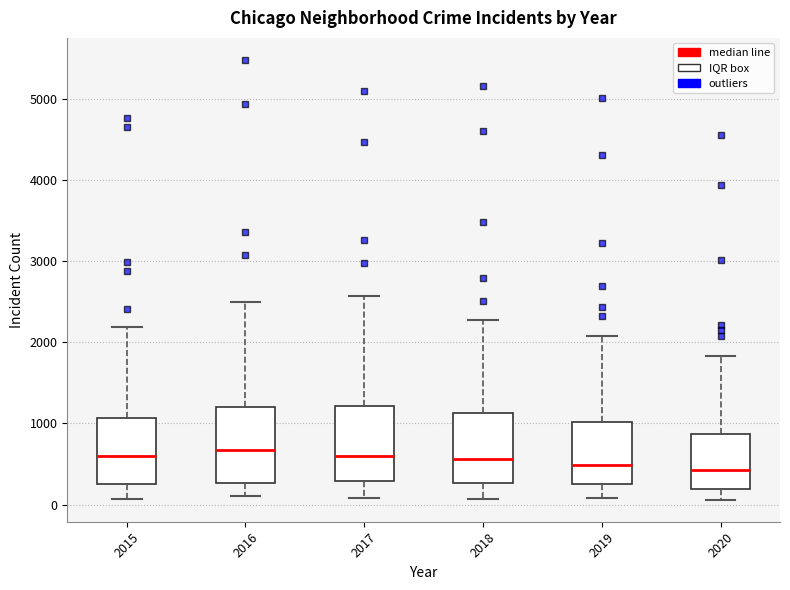

Where is the upper edge of the box at x = 2017 on the y-axis? The values are not printed on the chart, so give them approximately, as read against the axis.

1200